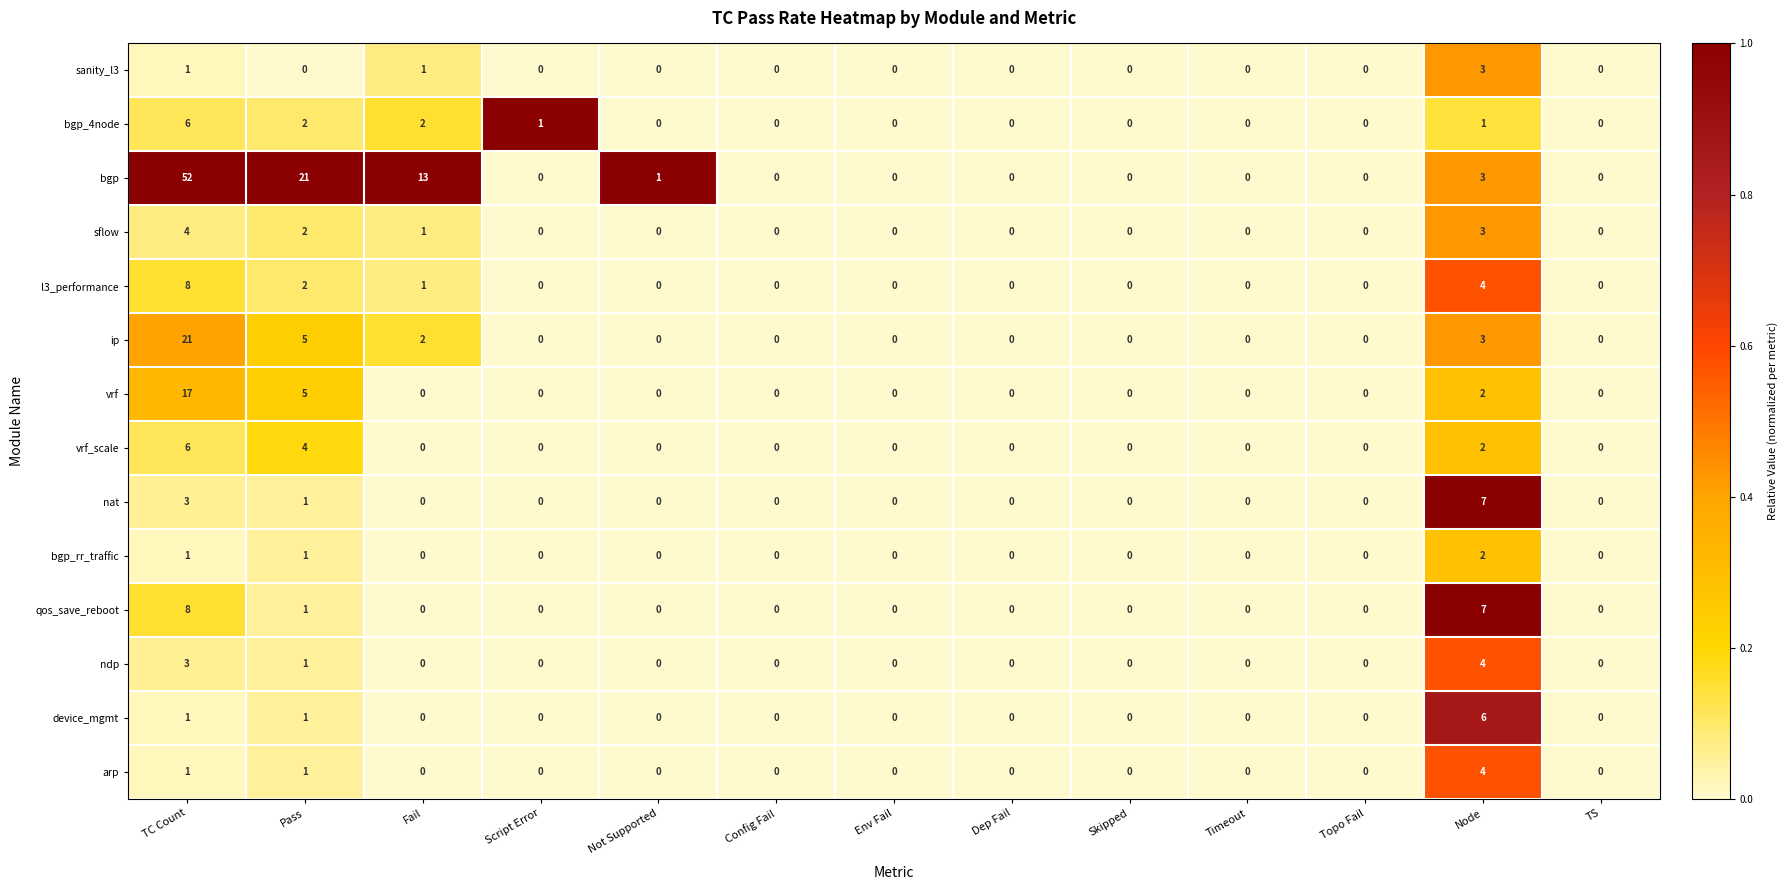

Which series has the largest range (max minus min)?

bgp